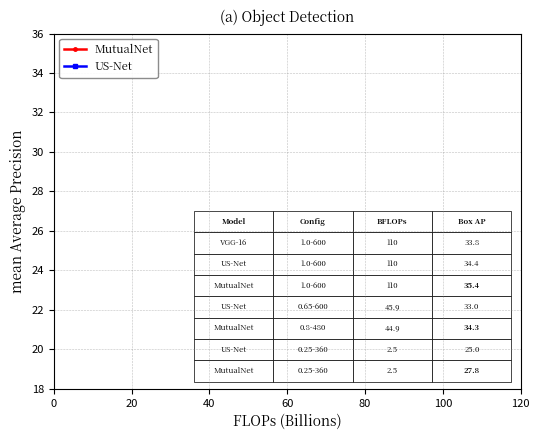

Which series has the largest range (max minus min)?

US-Net